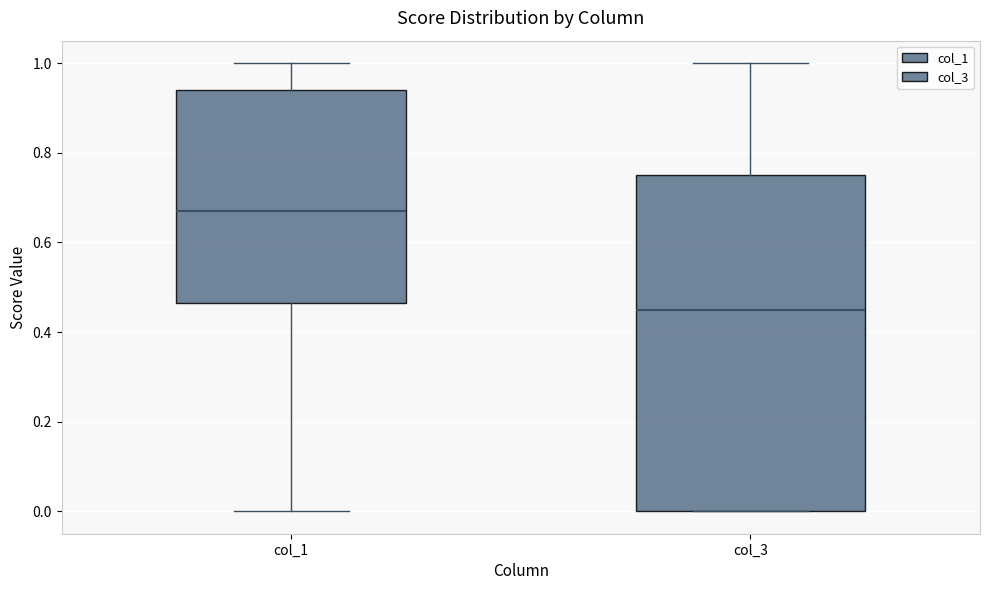

Which box is the tallest, from its lower edge to its upper edge?

col_3